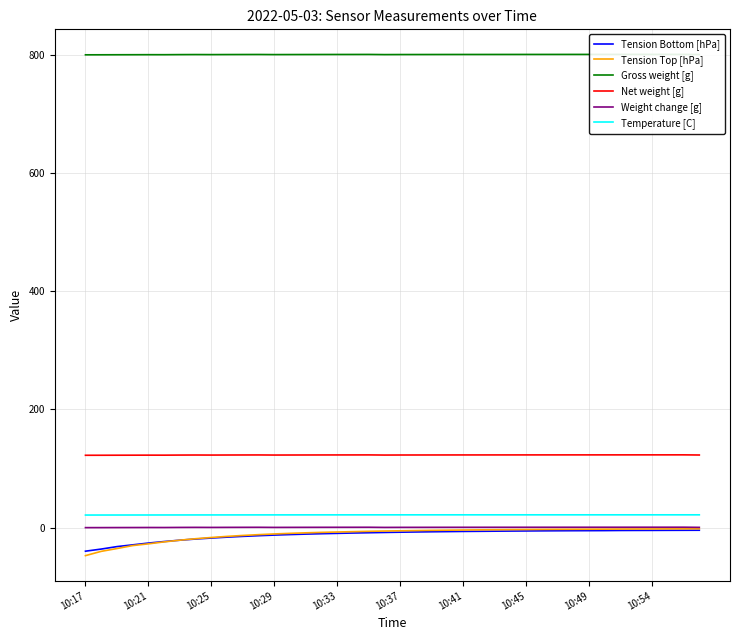

What is the approximate value of Temperature [C] at 38?

21.7